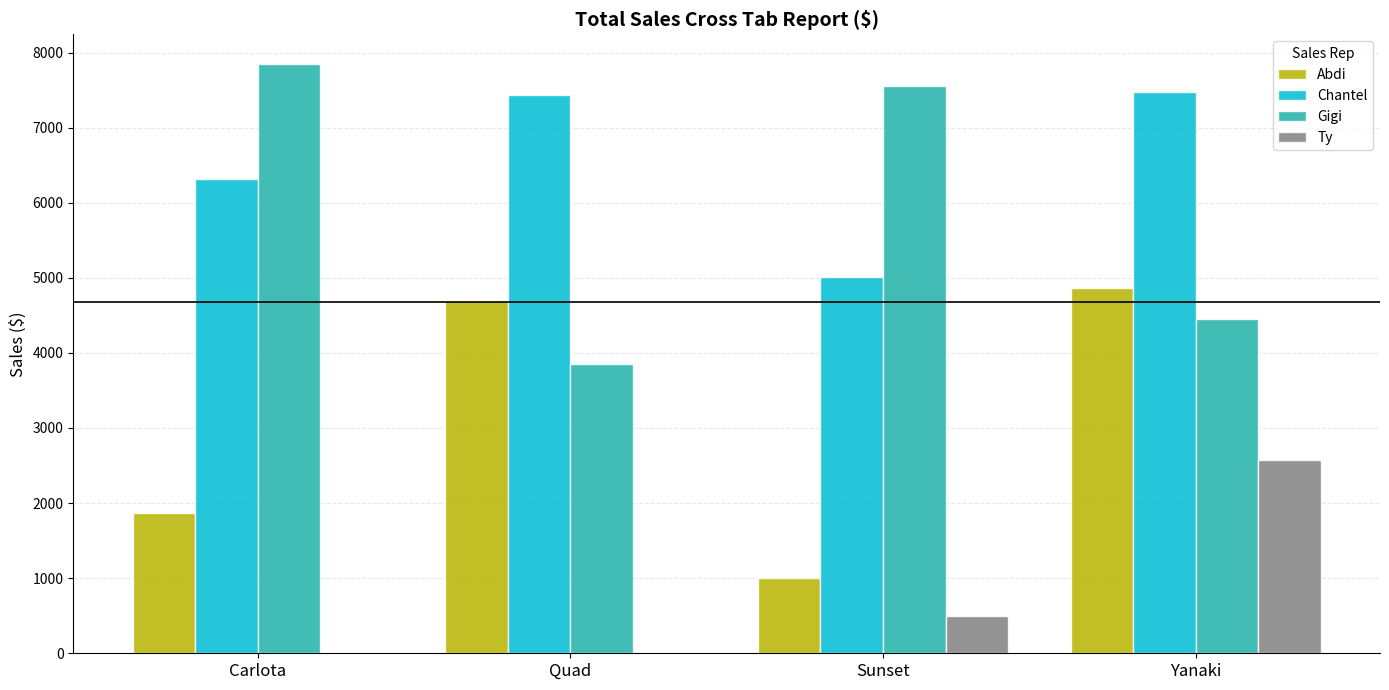

The Gigi series shows 7556.6 at Sunset. True or false?

True